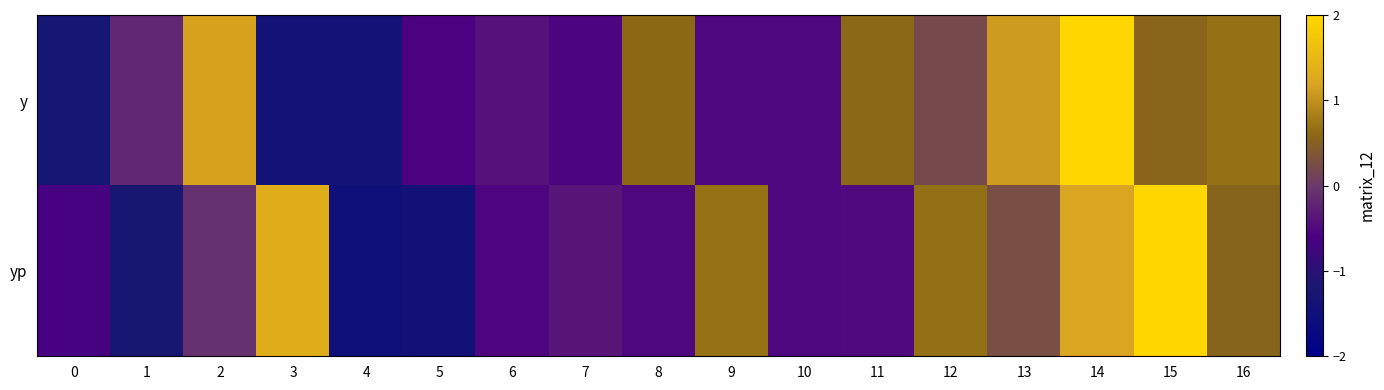

Rank the series by their maximum value, from highest to lowest.

yp, y